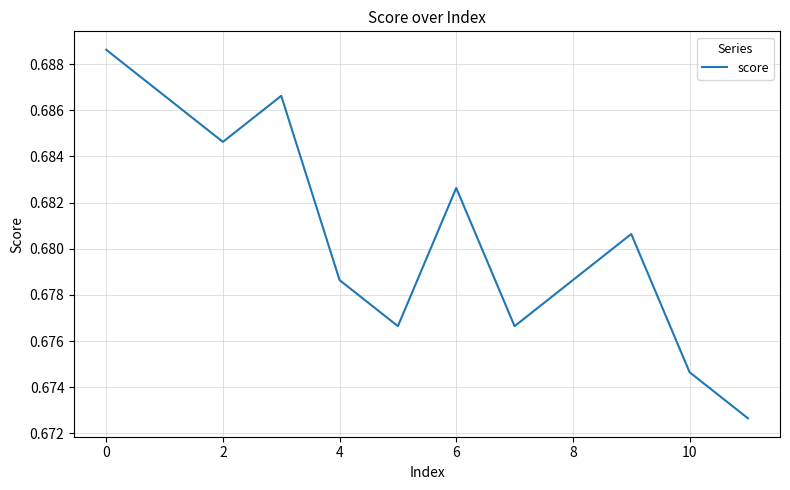

What is the label of the 2nd point from the right?

10